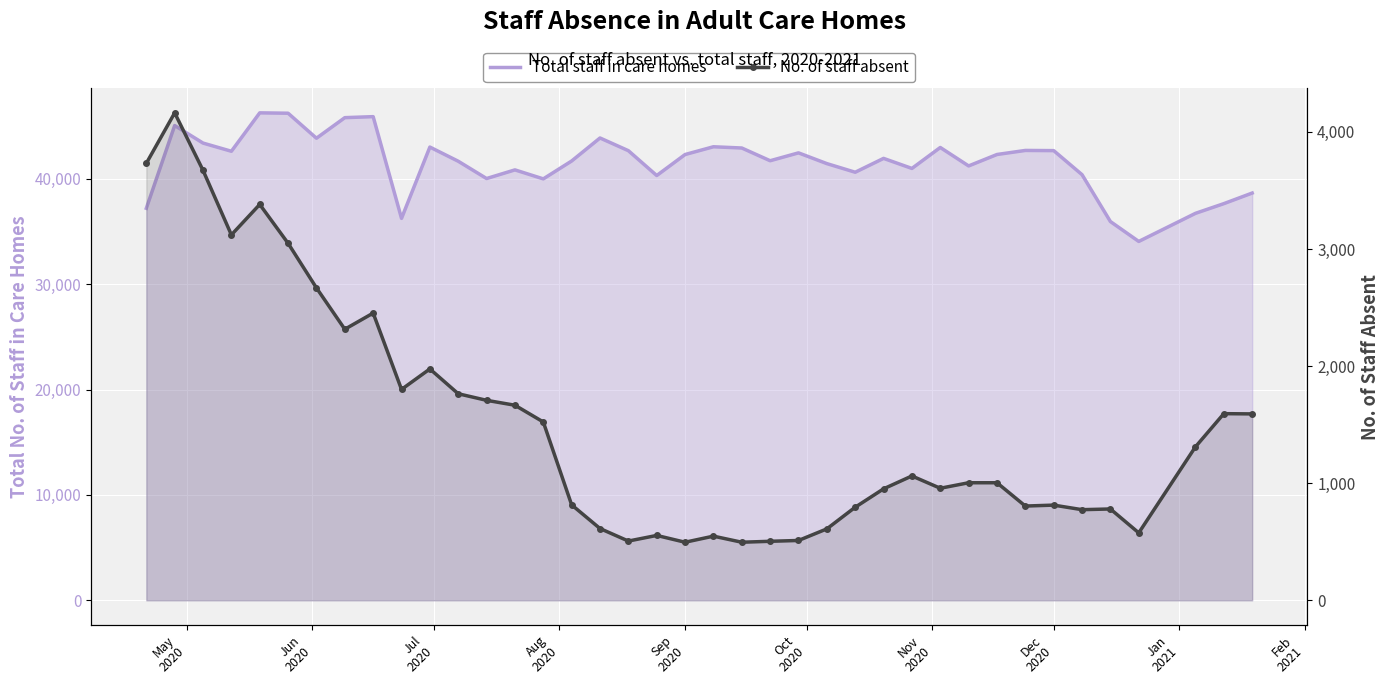

How many lines are shown in the chart?

2